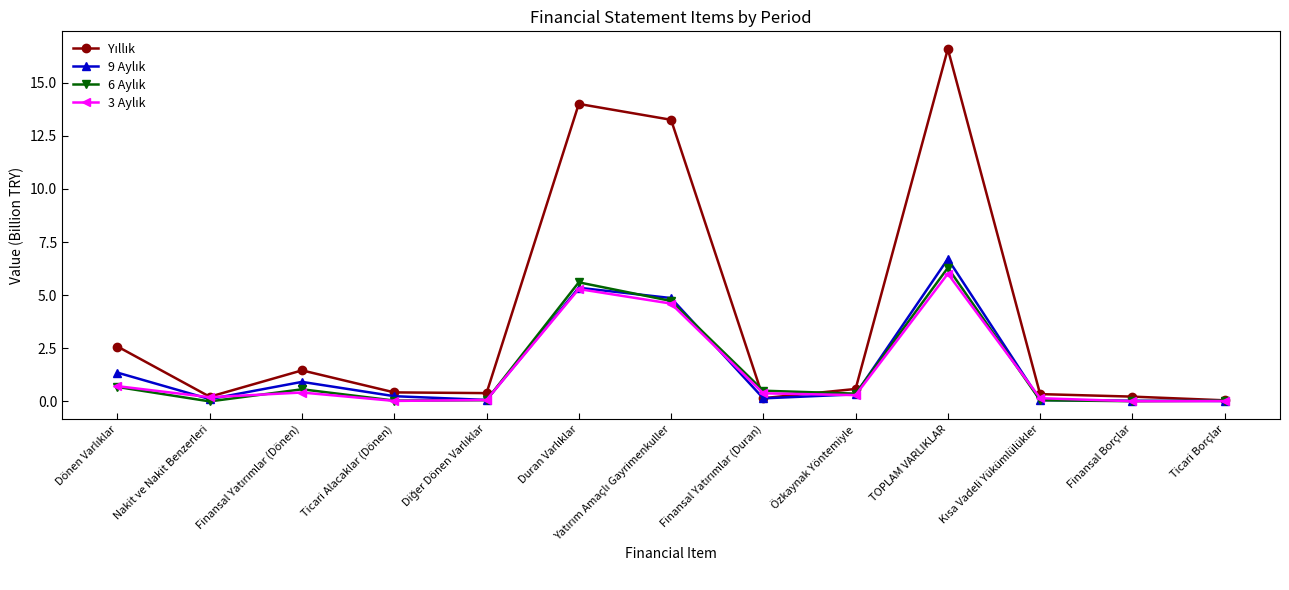

At how many categories does at least one series exceed 3?

3